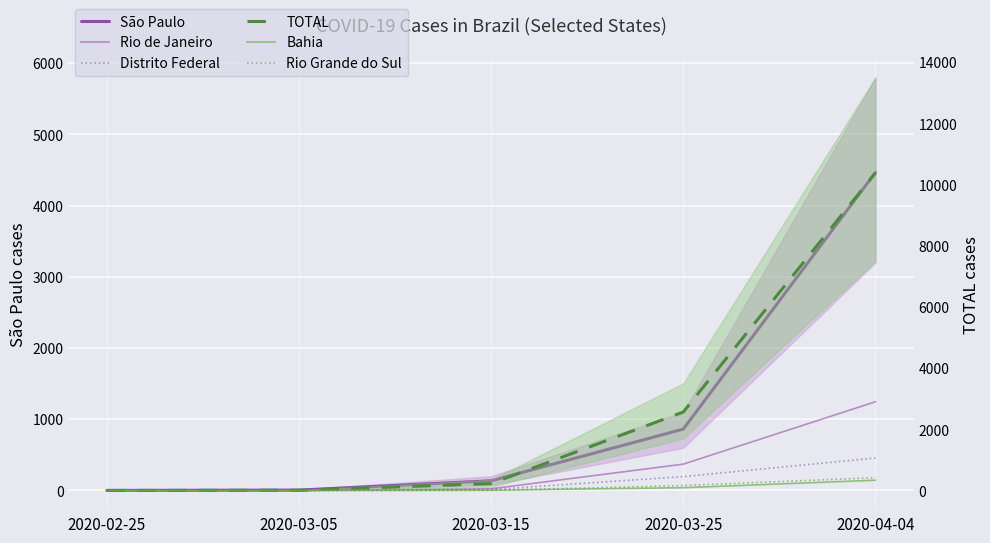

At which category is the sum across all series the highest?

2020-04-04